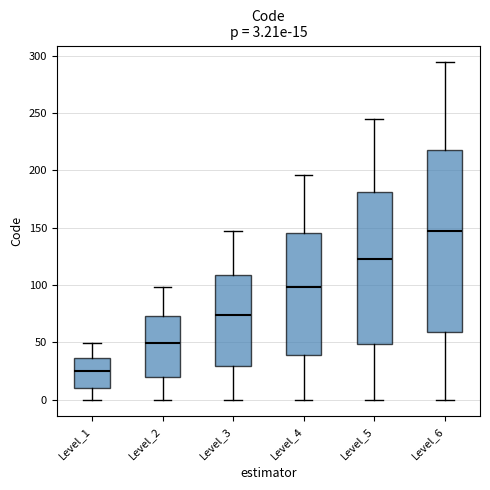

Comparing the boxes themselves (not the whiskers), which one is the tallest?

Level_6